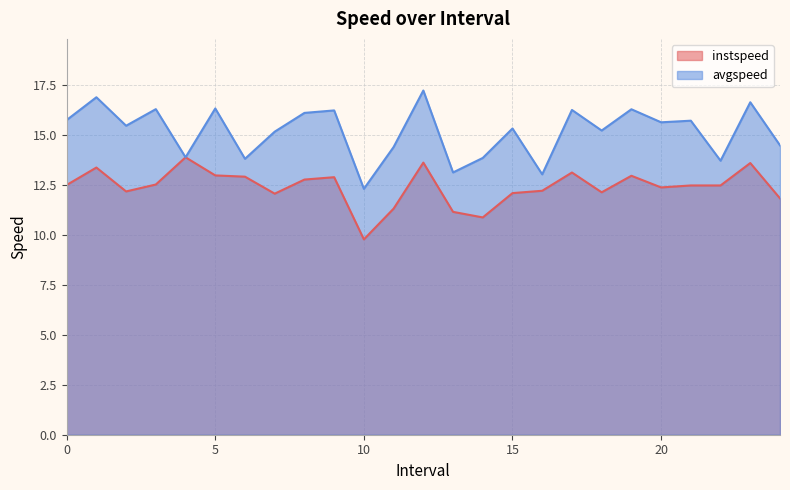

What is the label of the 18th point from the right?

7.0